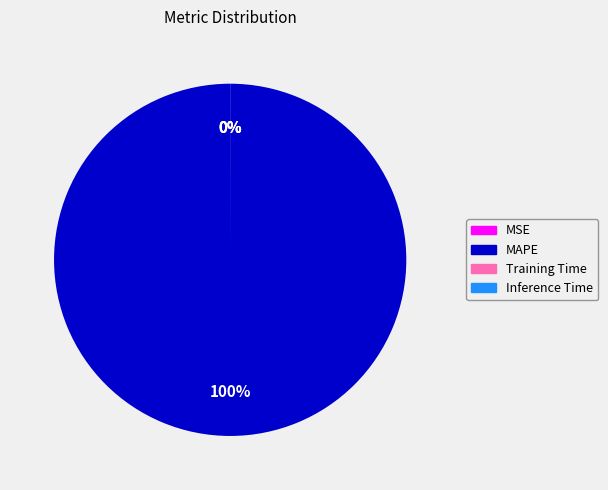

Which category has the biggest portion of the pie?

MAPE